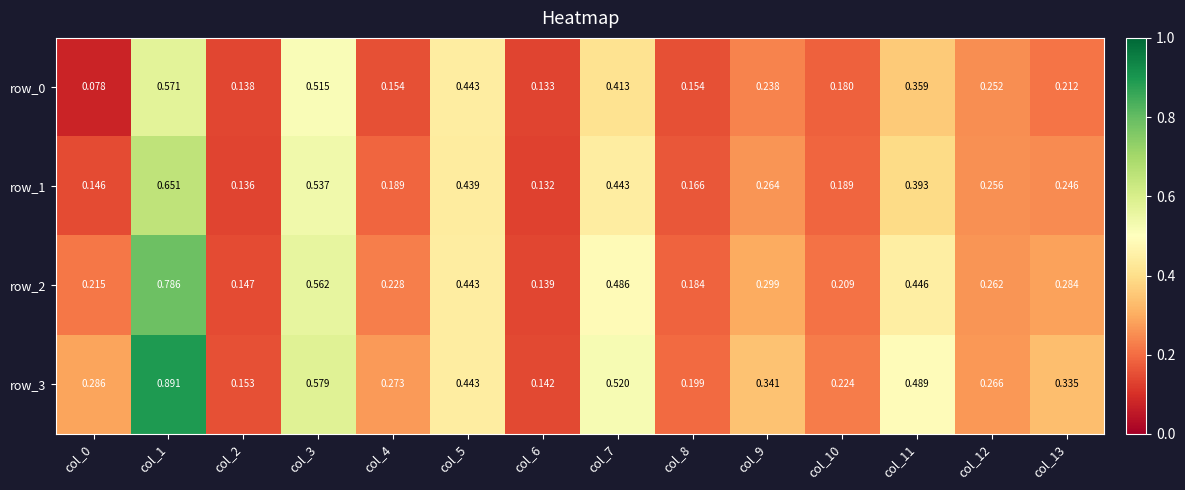

Rank the series by their average value, from highest to lowest.

row_3, row_2, row_1, row_0